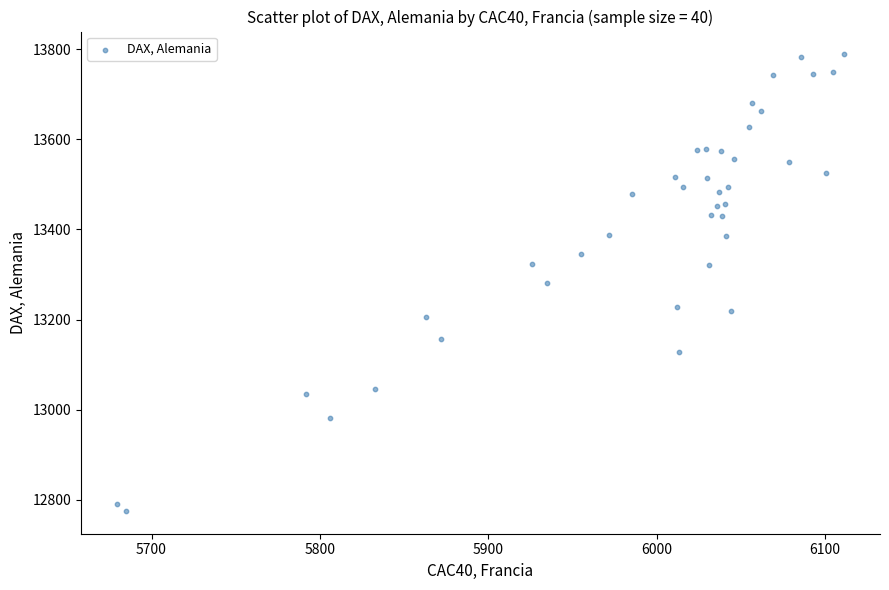

What is the range of X values (max minus min)?

431.5